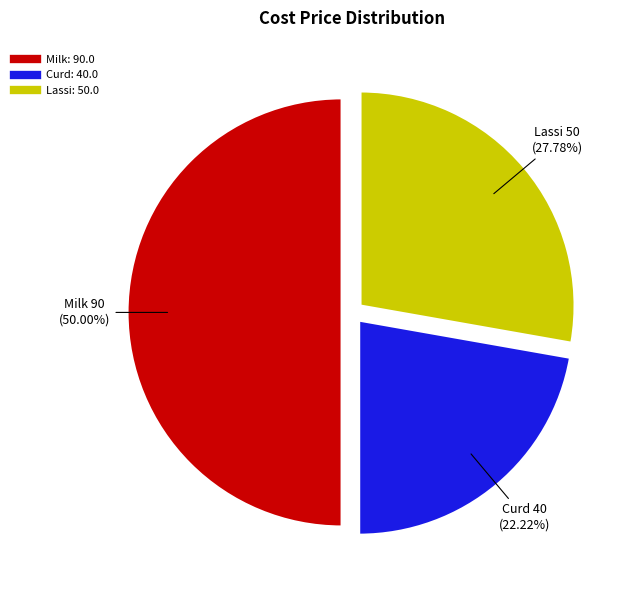

The Milk slice represents 50% of the pie. True or false?

True